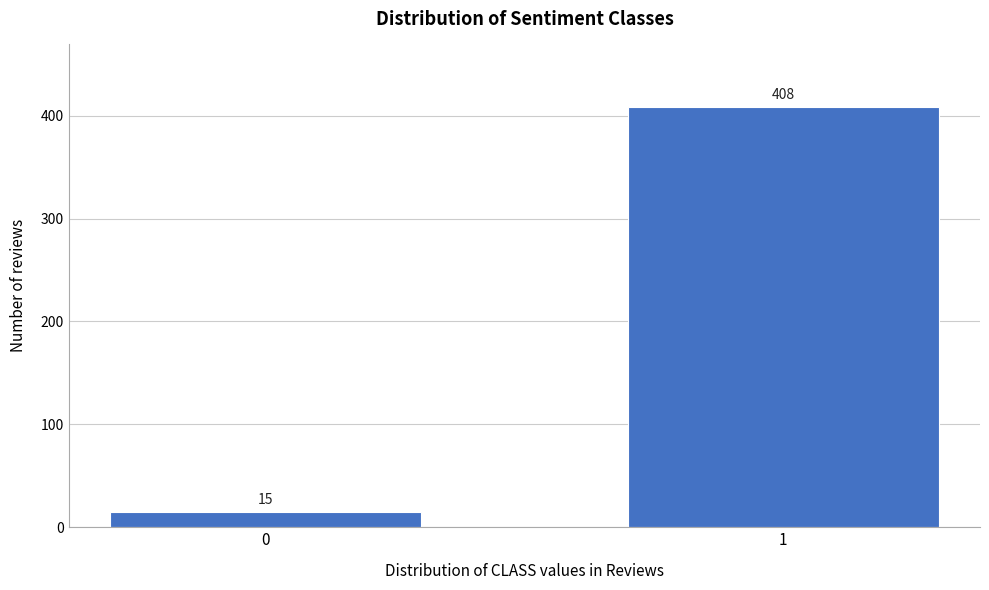

Reading left to right, what are all the values shown in this chart?

15	408